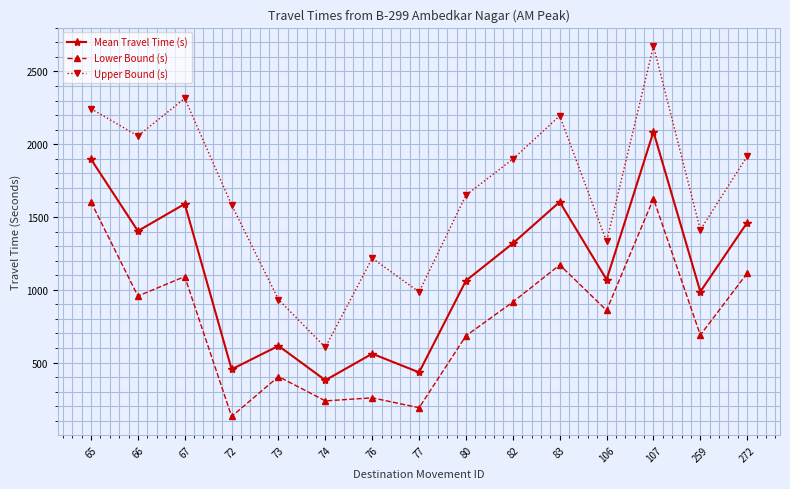

What value does the Lower Bound (s) series have at 76, to the nearest 100?

300